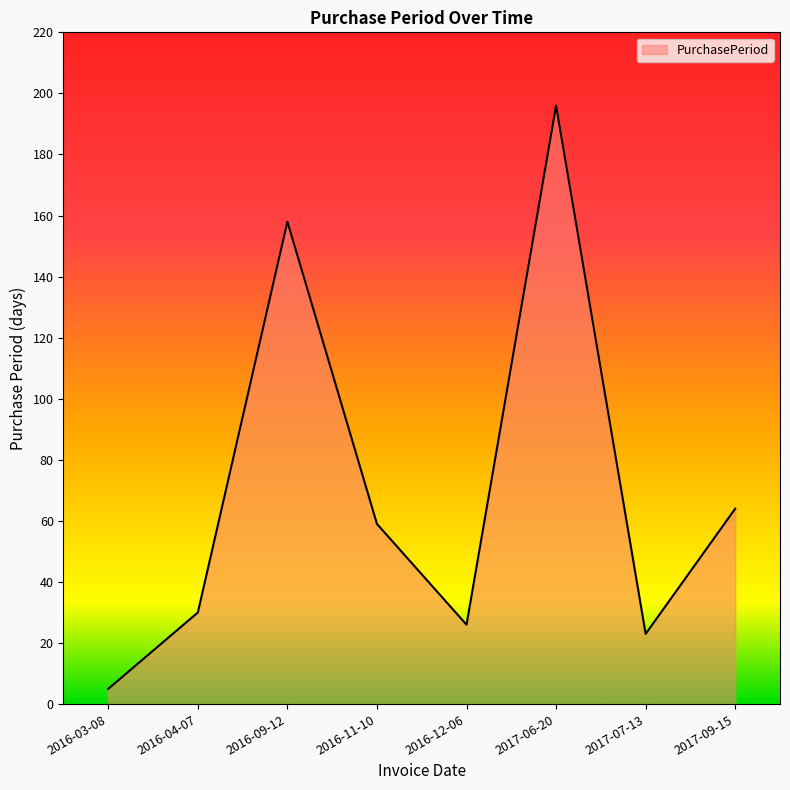

What is the ratio of the value at 2016-11-10 to the value at 2016-03-08?

11.8